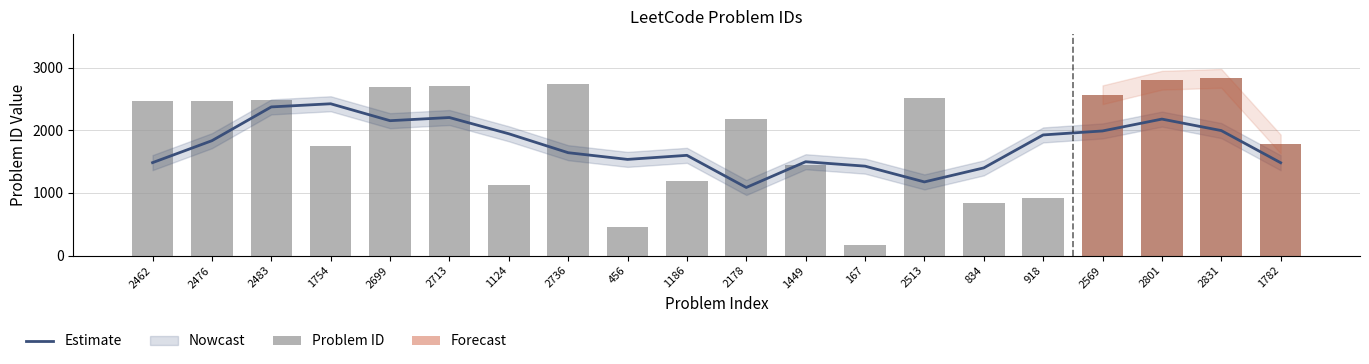

What position from the right is 167?

8